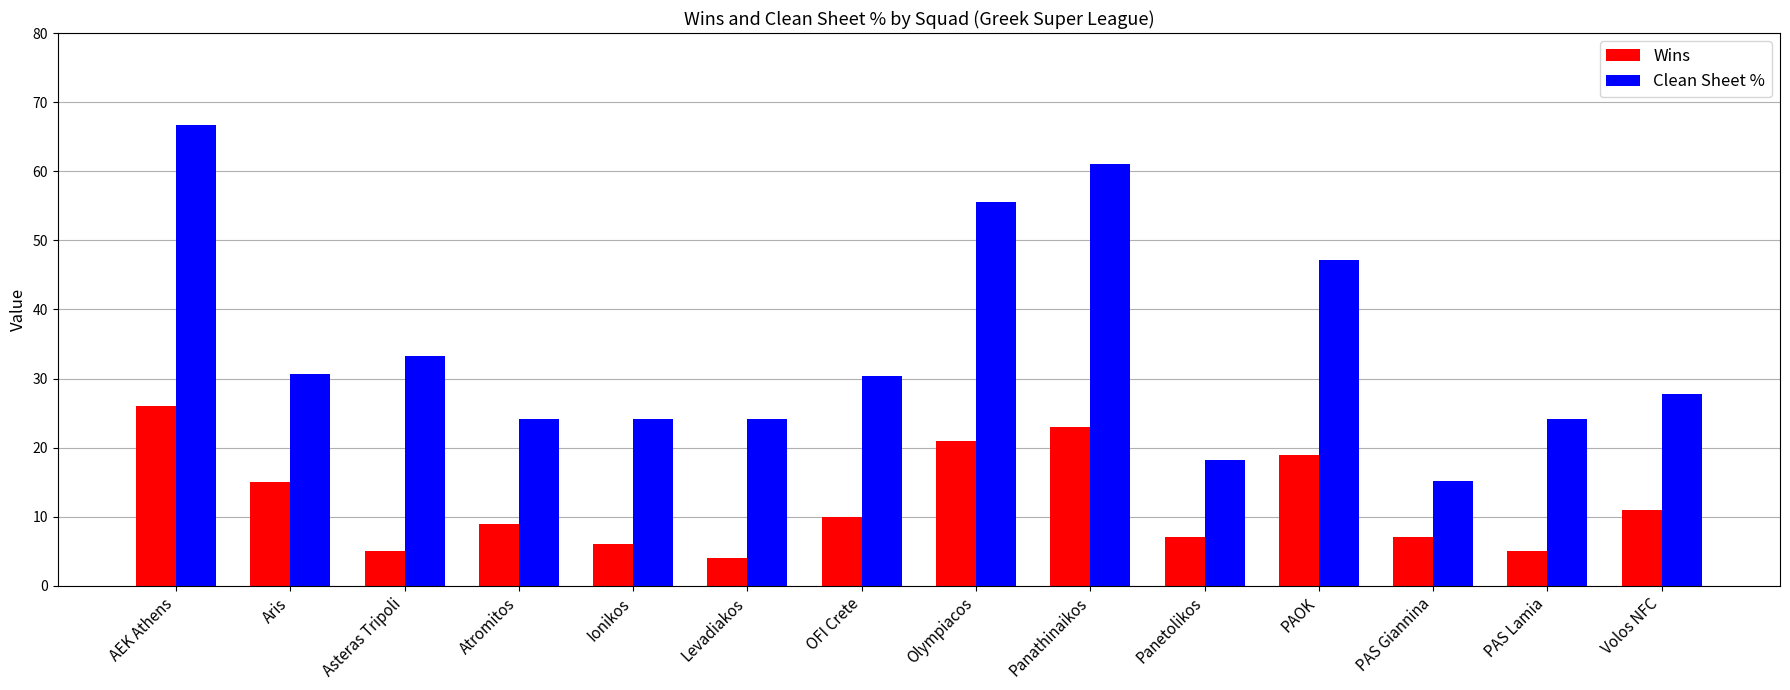

Rank the series by their average value, from highest to lowest.

Clean Sheet %, Wins